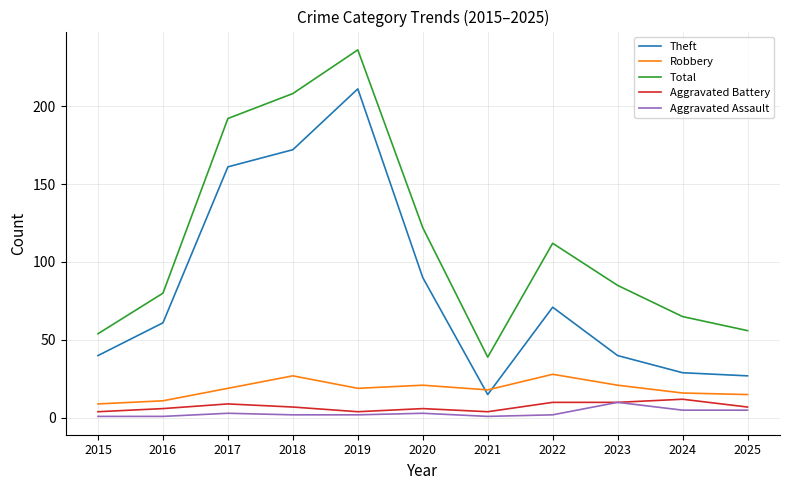

What is the maximum value shown in the chart?

236